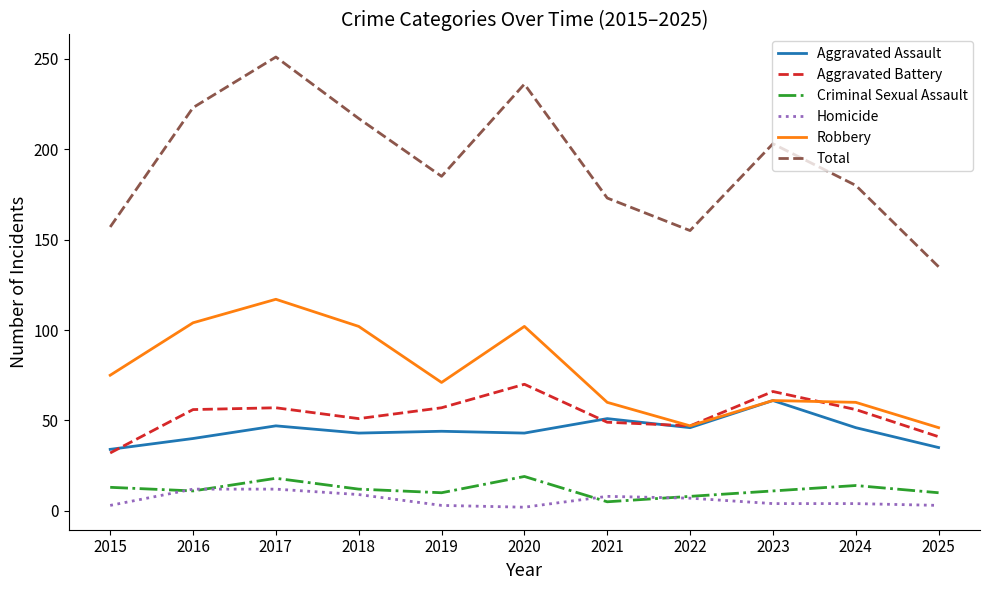

Which category has the lowest value in the Aggravated Battery series?

2015